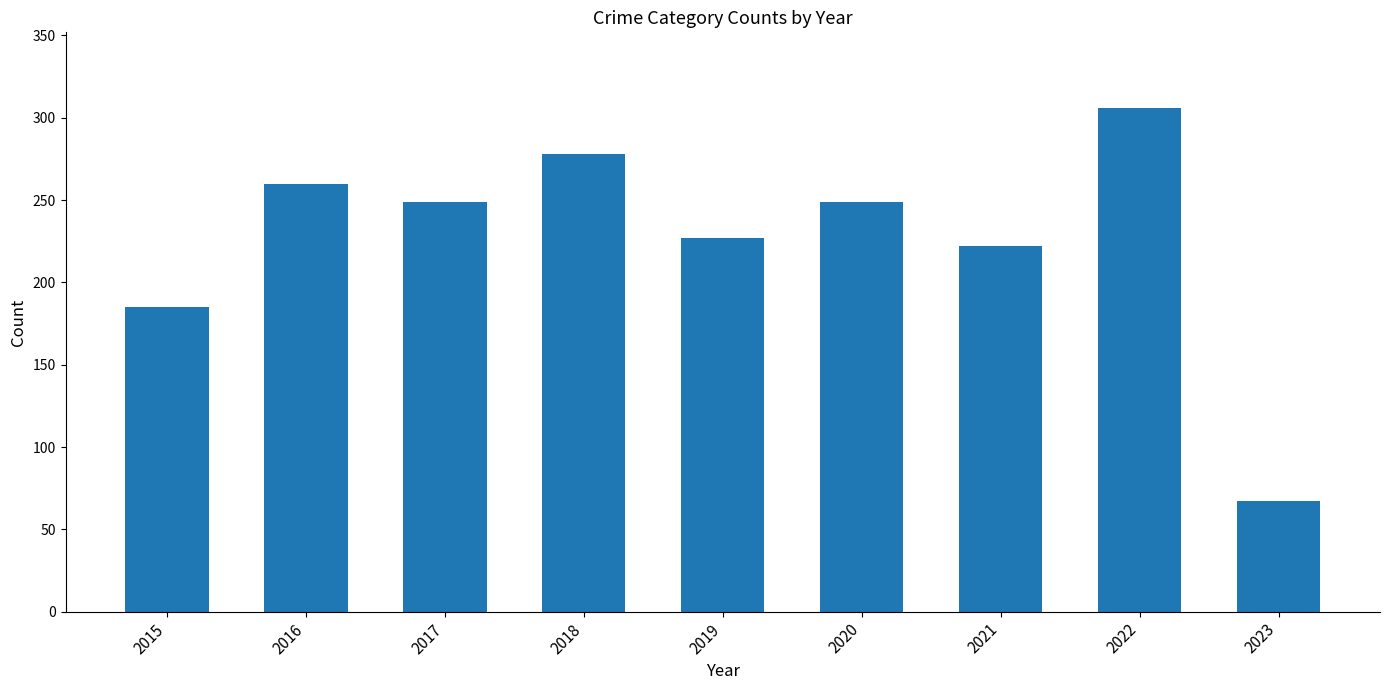

Reading right to left, what are all the values shown in this chart?

2023=67	2022=306	2021=222	2020=249	2019=227	2018=278	2017=249	2016=260	2015=185